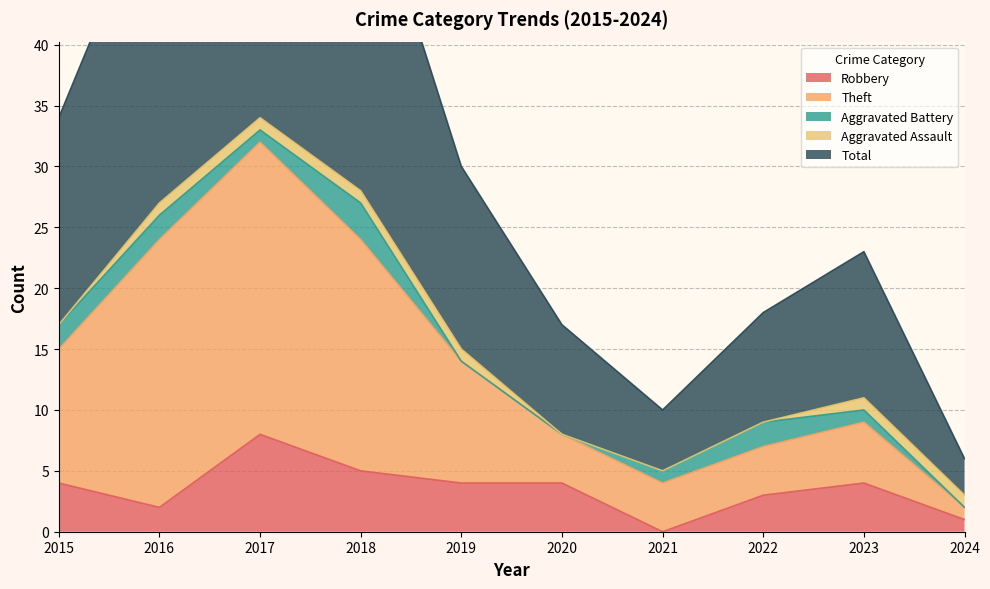

True or false: Robbery has a value of 4 at 2020.

True